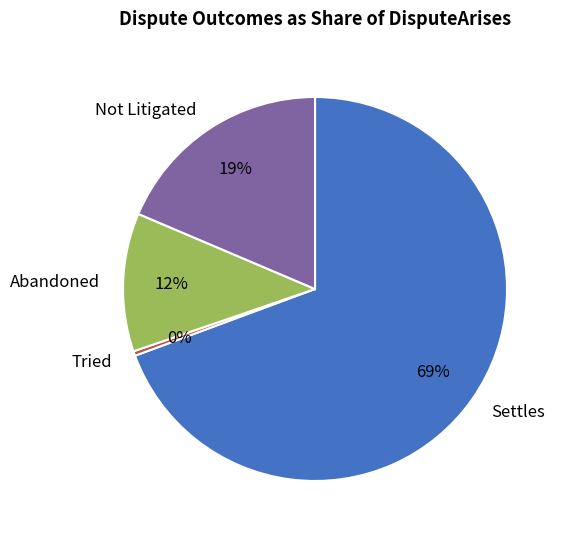

Which has a higher value, Abandoned or Tried?

Abandoned